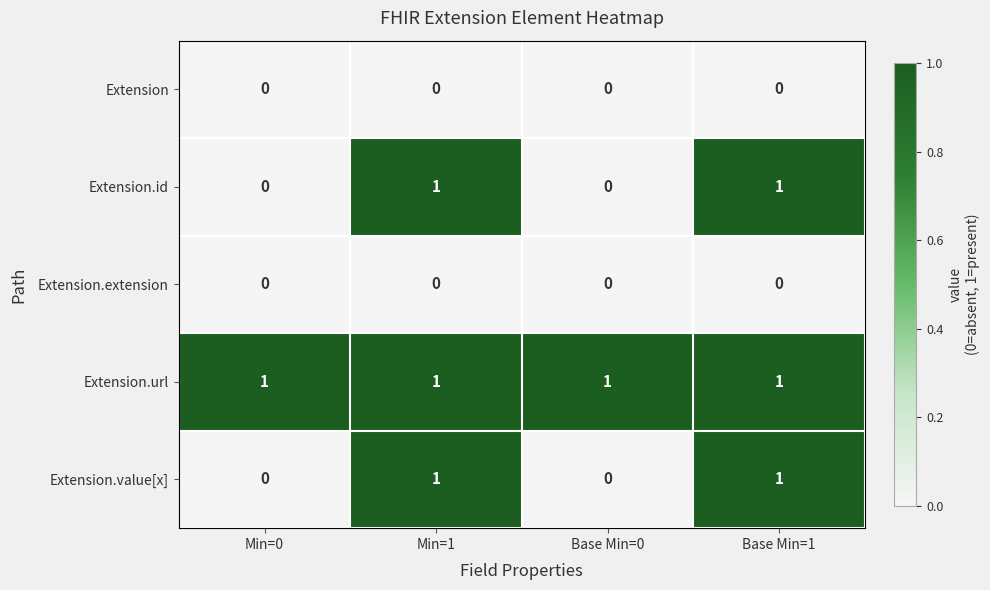

Which series has the largest total across all categories?

Extension.url